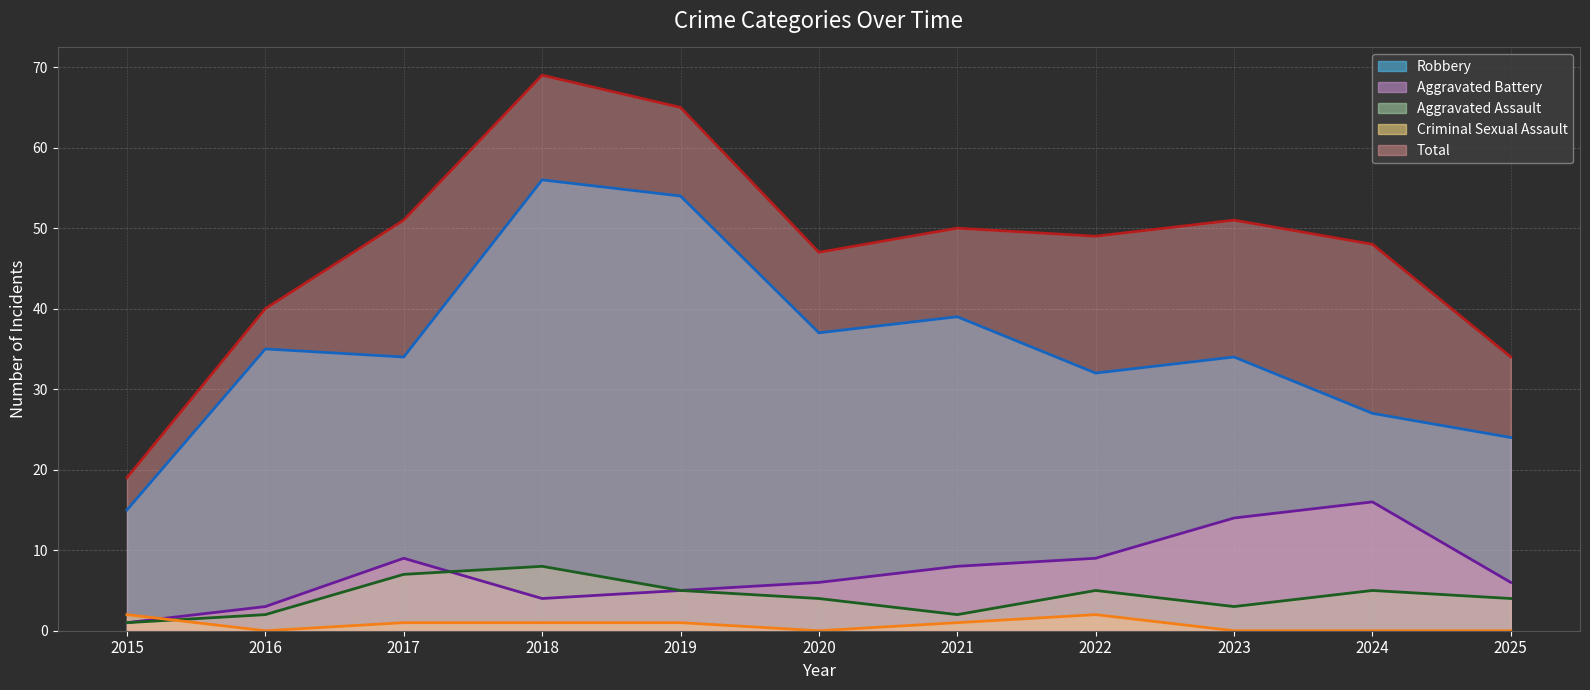

Reading right to left, list all the values displayed in this chart.

Aggravated Assault: 4	5	3	5	2	4	5	8	7	2	1
Aggravated Battery: 6	16	14	9	8	6	5	4	9	3	1
Criminal Sexual Assault: 0	0	0	2	1	0	1	1	1	0	2
Robbery: 24	27	34	32	39	37	54	56	34	35	15
Total: 34	48	51	49	50	47	65	69	51	40	19